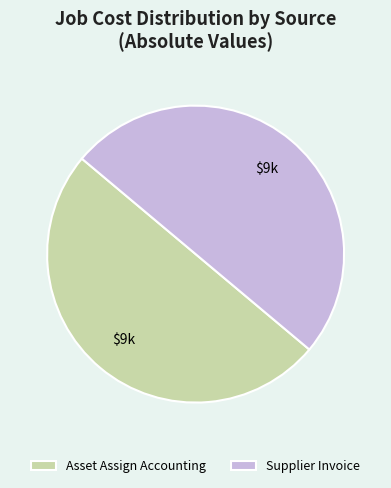

What is the ratio of the value at Asset Assign Accounting to the value at Supplier Invoice?

1.0